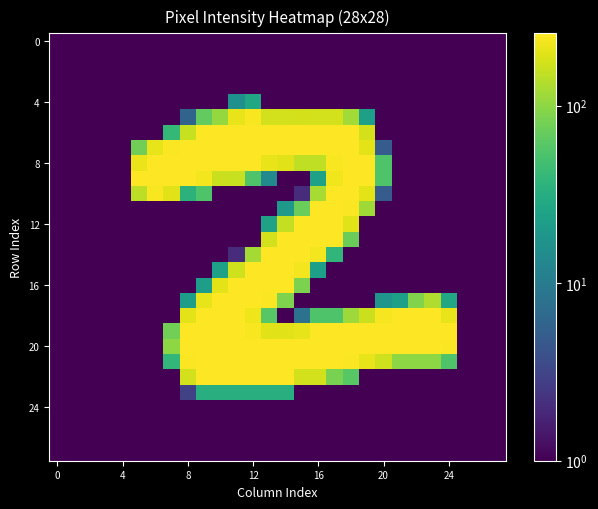

At which category is the sum across all series the highest?

12